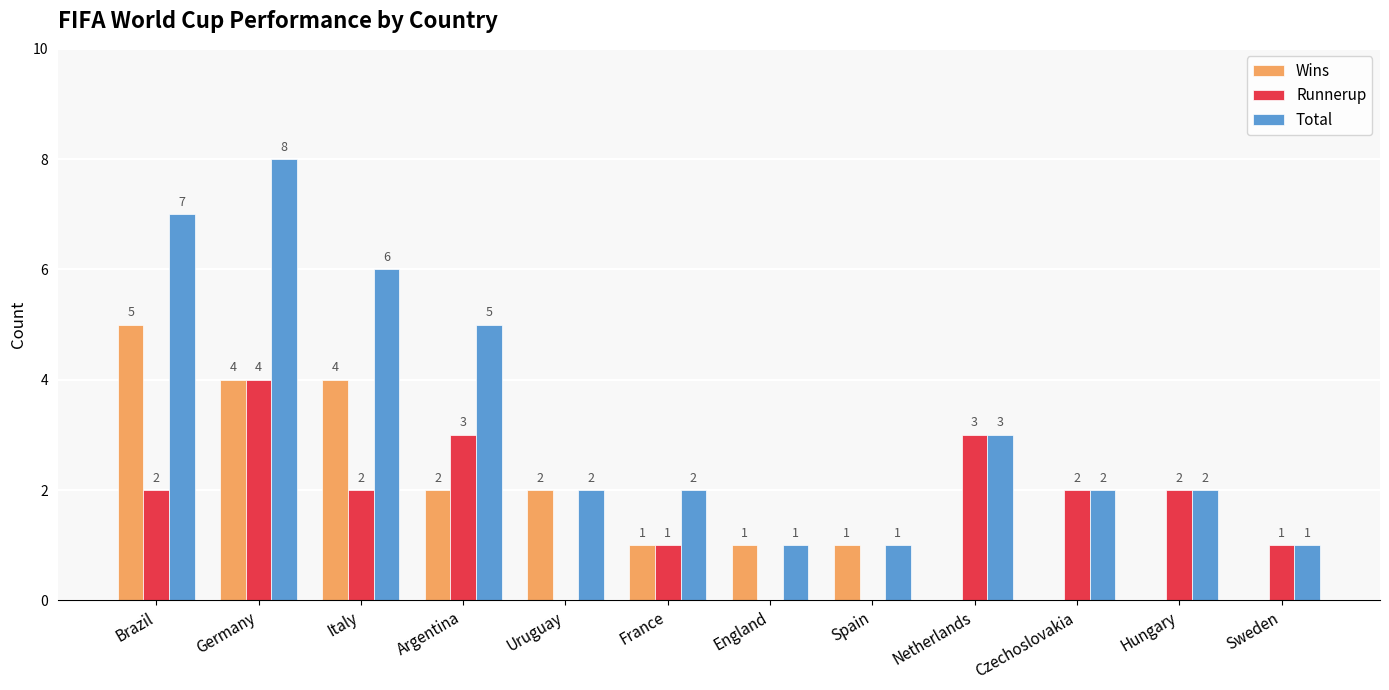

Which series has the largest total across all categories?

Total